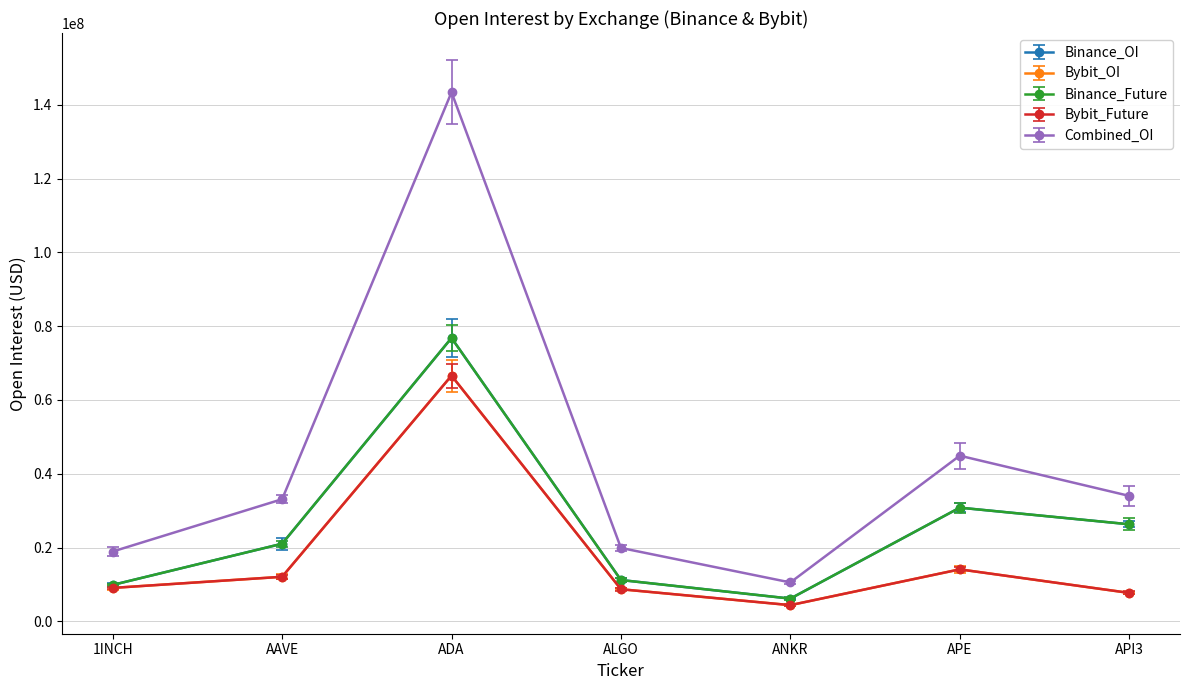

True or false: Binance_Future has more than 2 points higher than both neighbors.

False